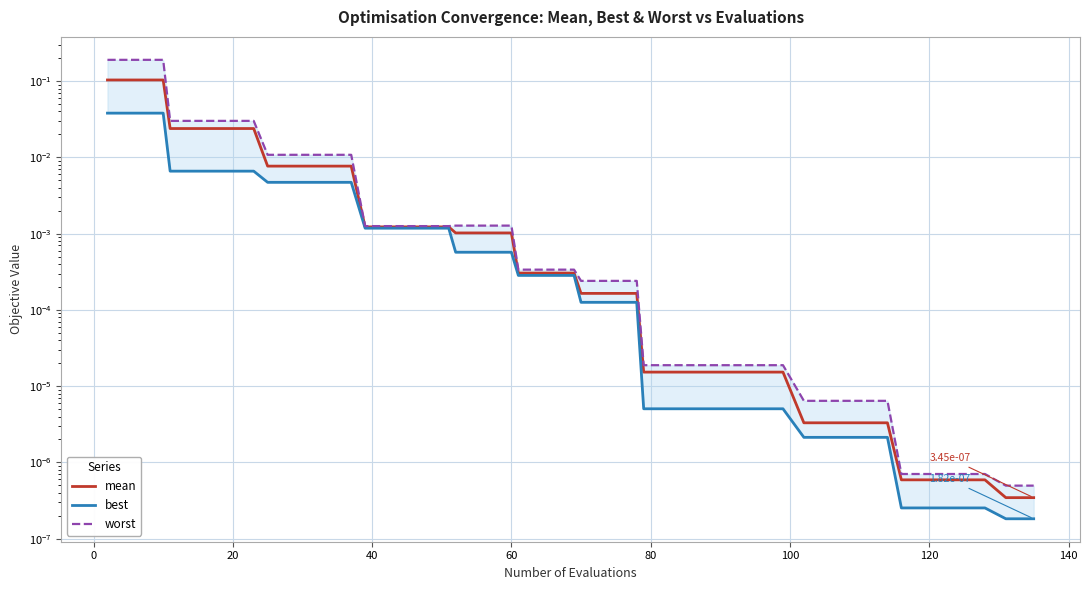

Rank the series at 40 from highest to lowest value.

worst, mean, best